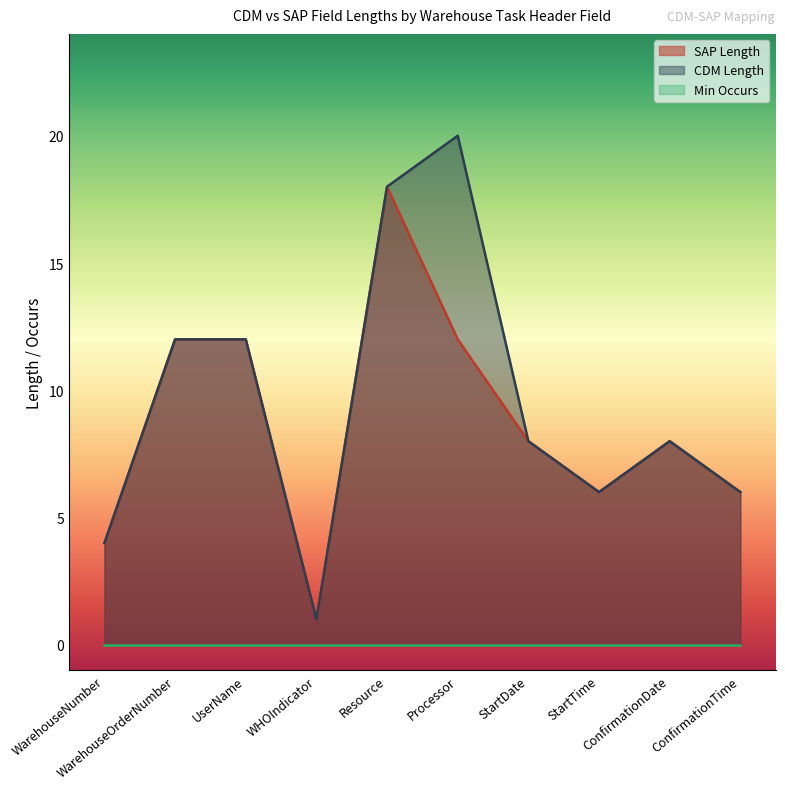

At which label does SAP Length first exceed 8?

WarehouseOrderNumber